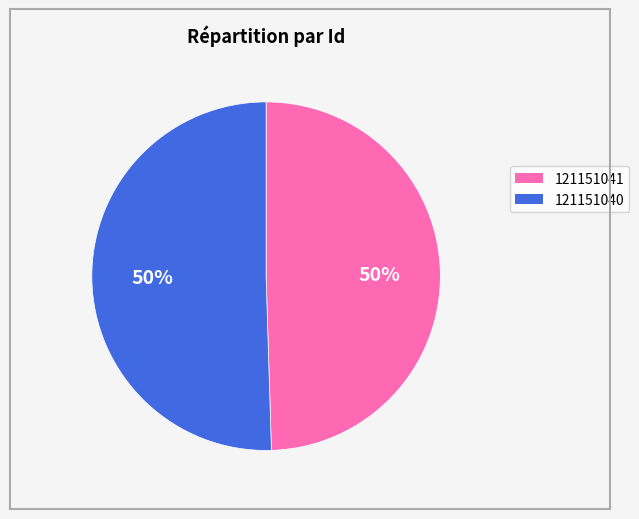

Combined, do 121151040 and 121151041 account for over 50%?

Yes